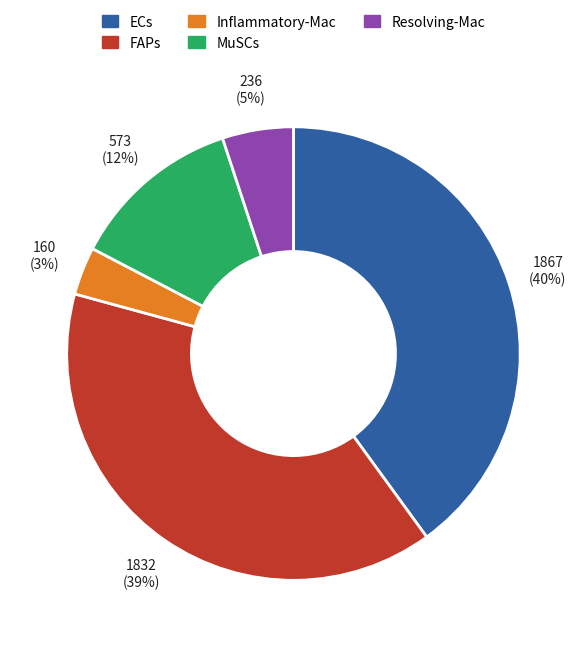

To the nearest percent, what is the average slice percentage?

20%